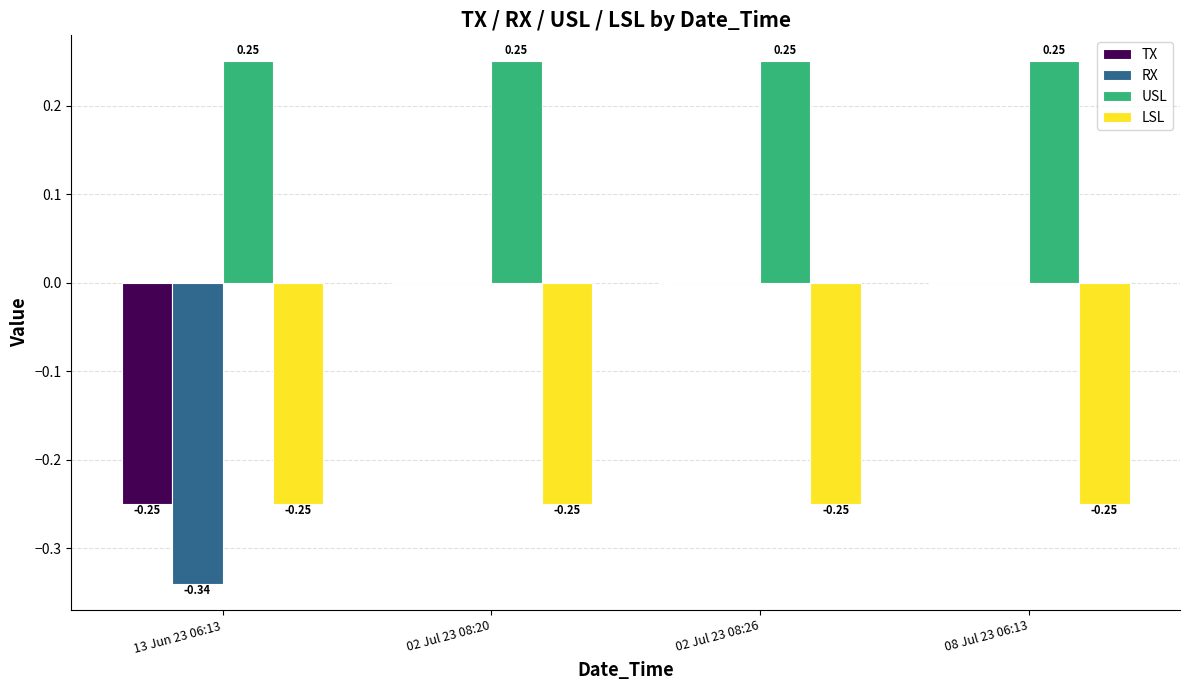

Is the value of LSL at 08 Jul 23 06:13 greater than the value of USL at 08 Jul 23 06:13?

No